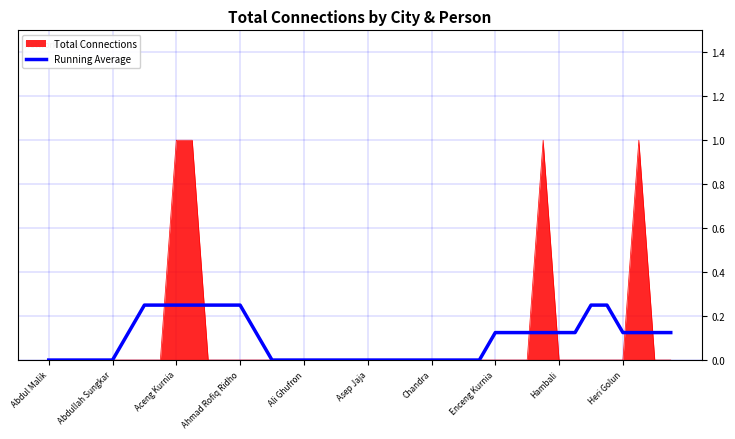

What is the maximum value for Total Connections?

1.0